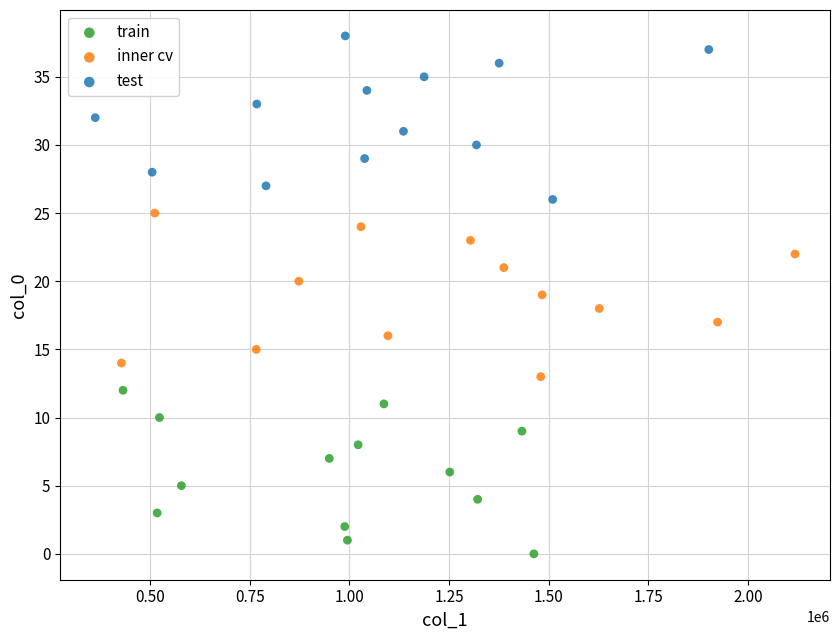

Which series contains the lowest Y value?

train